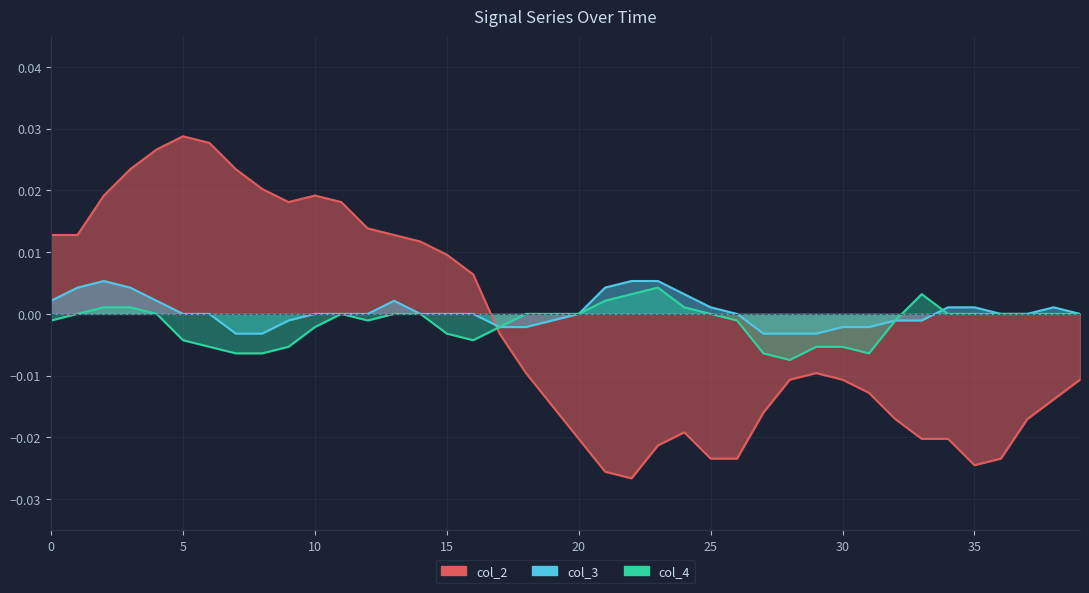

How many values in col_4 are above zero?

7